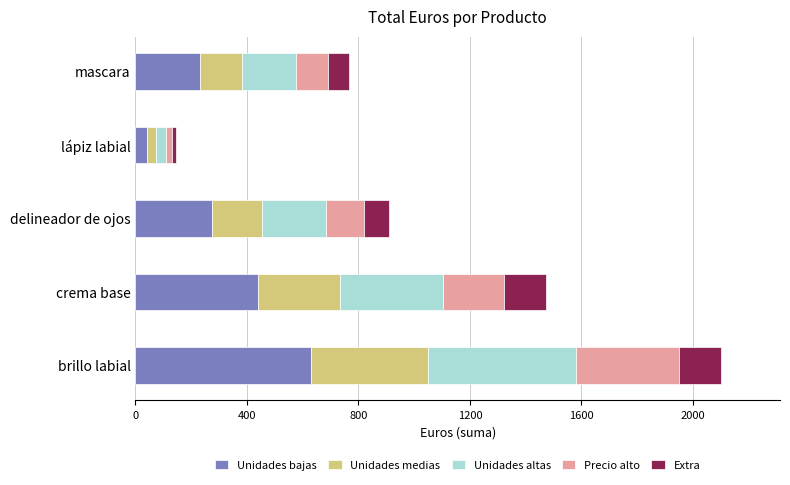

What is the maximum value for Unidades bajas?

630.0